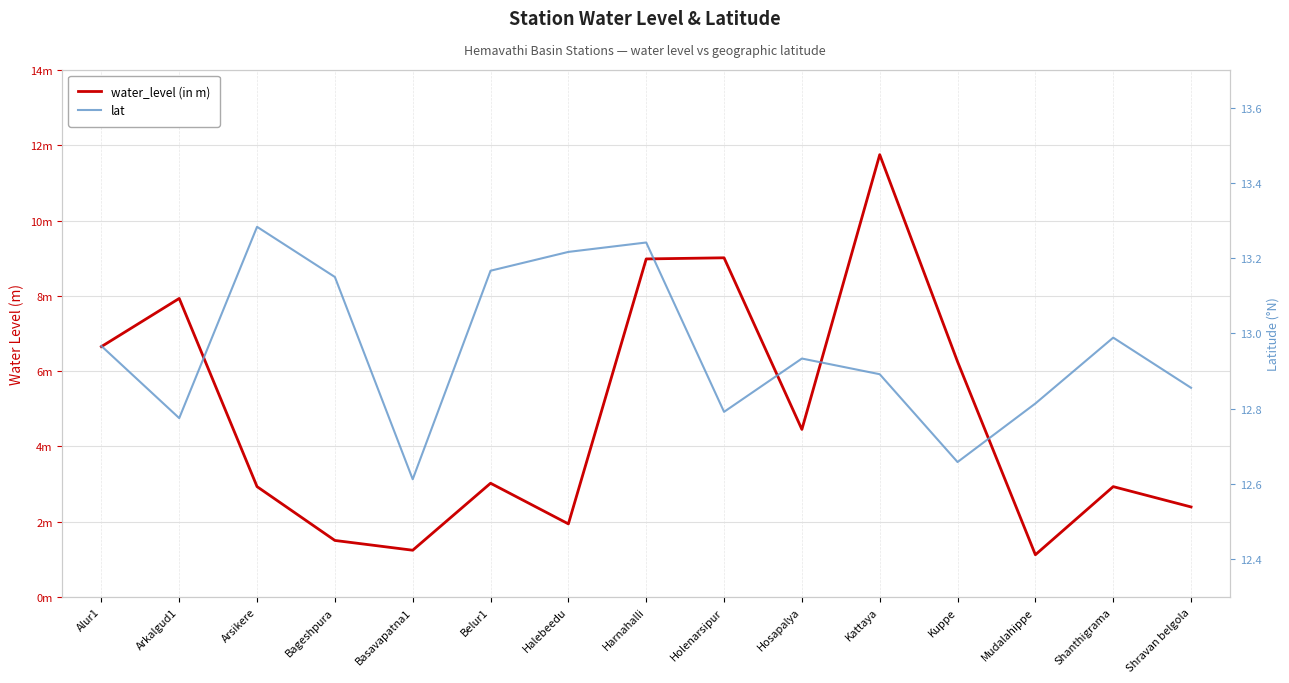

Between Kuppe and Shanthigrama, which is larger?

Kuppe